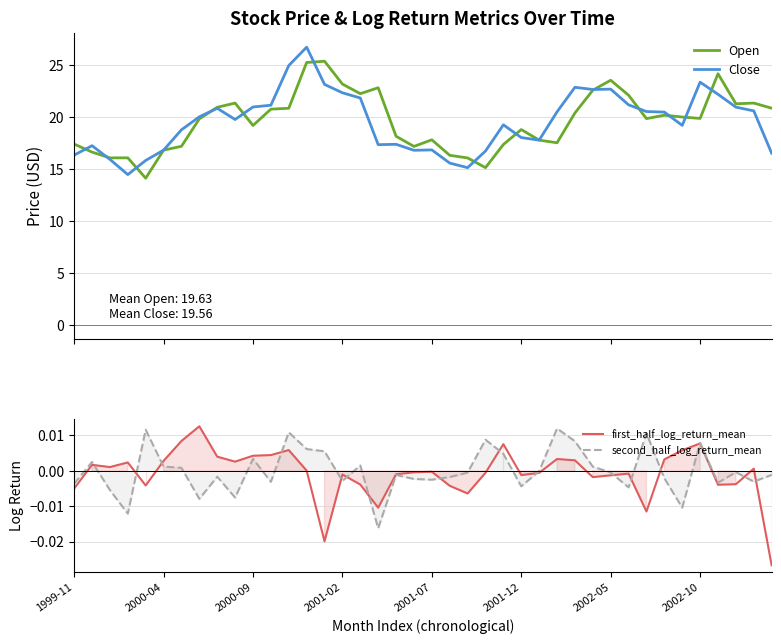

After their last crossing, which series has the higher values: Open or Close?

Open